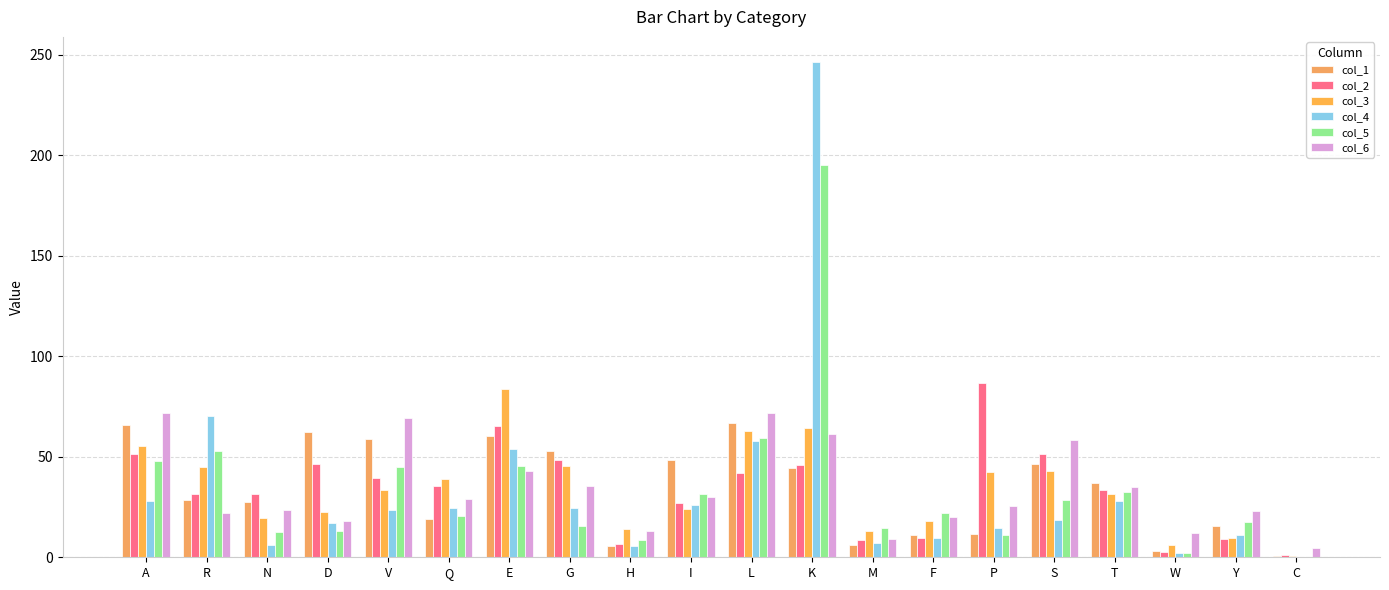

Between R and K, which series saw the biggest shift?

col_4